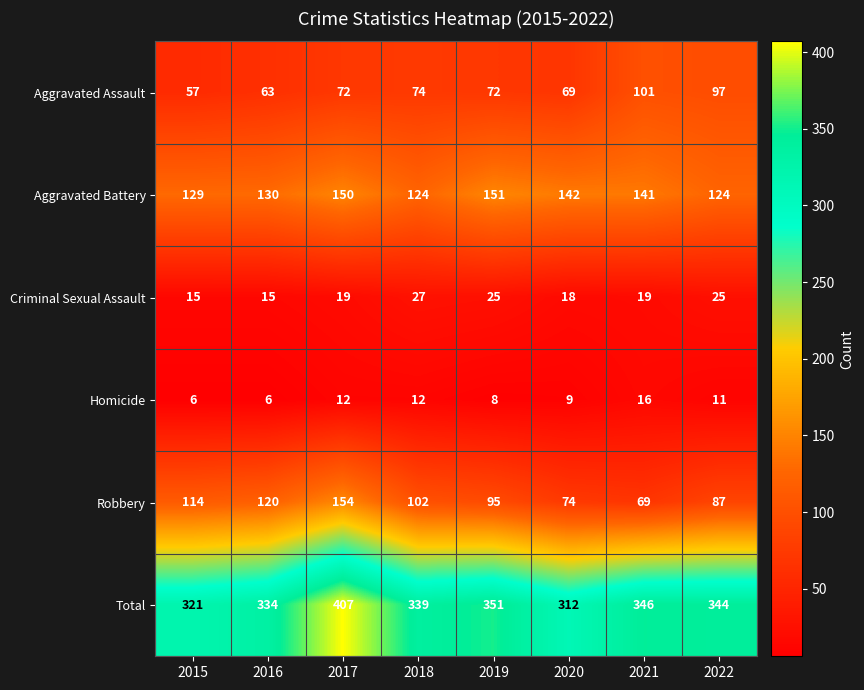

Count the number of categories in the chart.

8